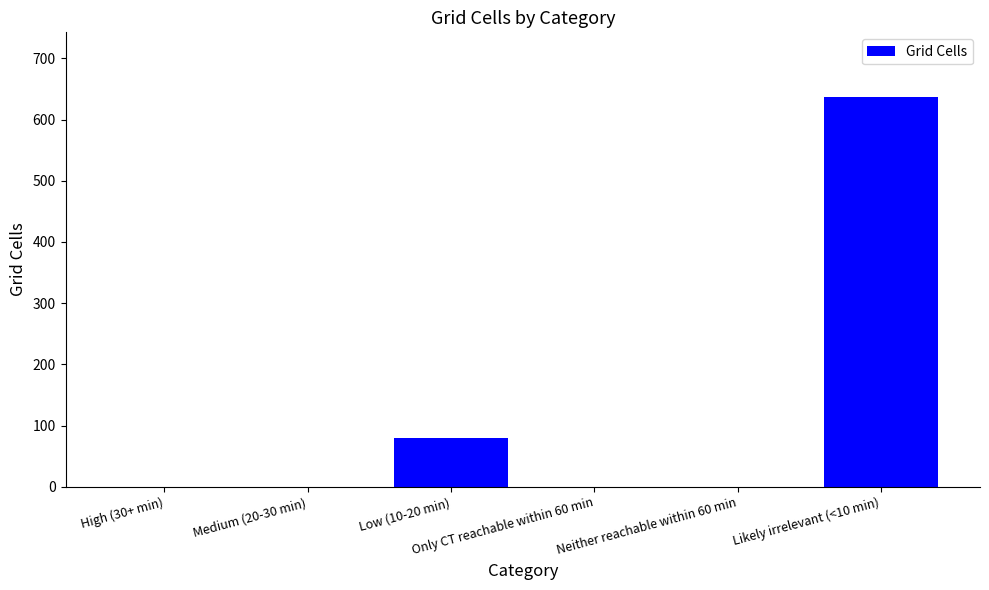

What is the sum of all values?

717